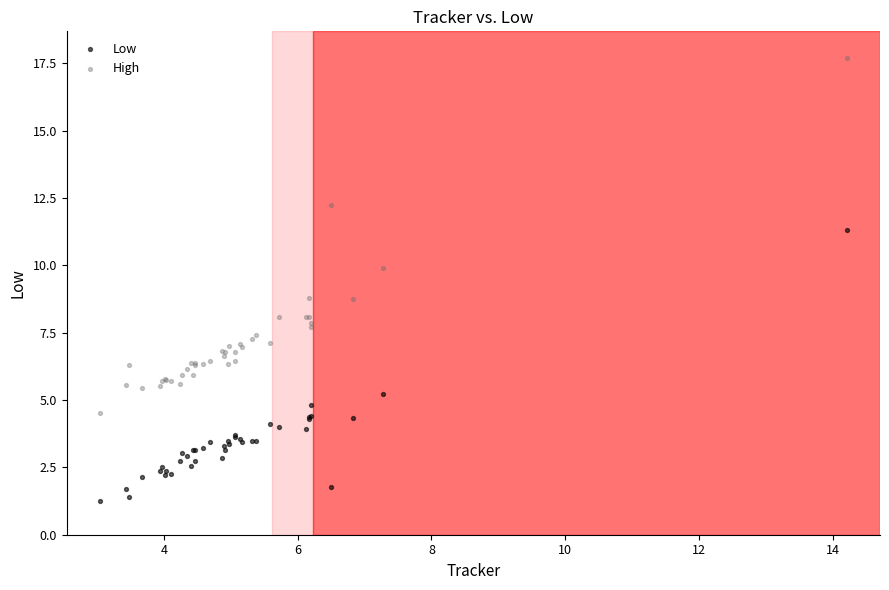

Which series contains the highest Y value?

High